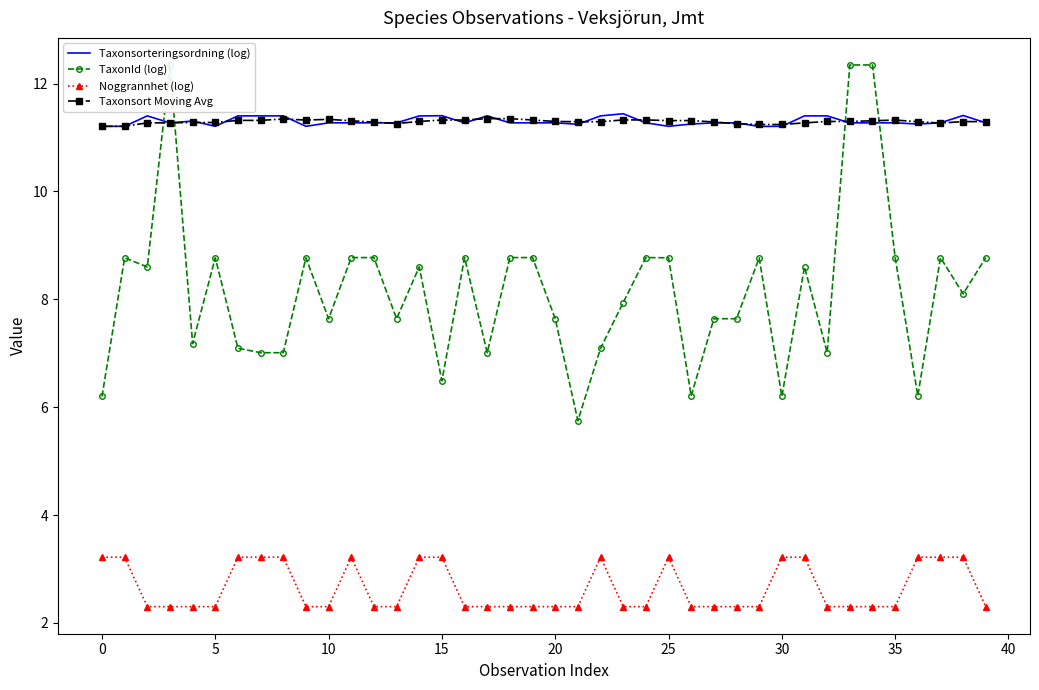

True or false: Noggrannhet (log) and Taxonsorteringsordning (log) cross at least once.

False